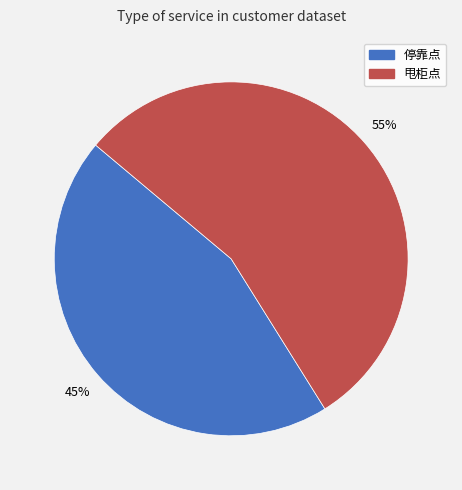

Is it true that 甩柜点 is 62% of the pie?

False